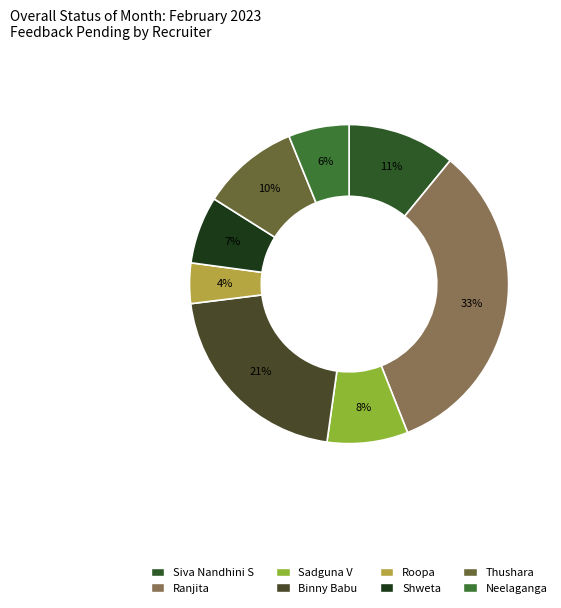

Rank the categories by value from lowest to highest.

Roopa, Neelaganga, Shweta, Sadguna V, Thushara, Siva Nandhini S, Binny Babu, Ranjita